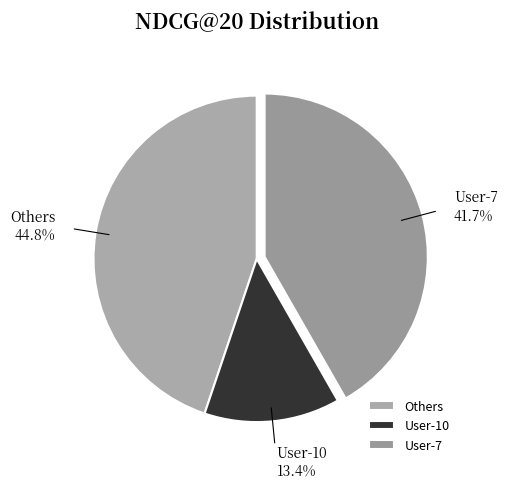

Is there a majority slice in this chart?

No